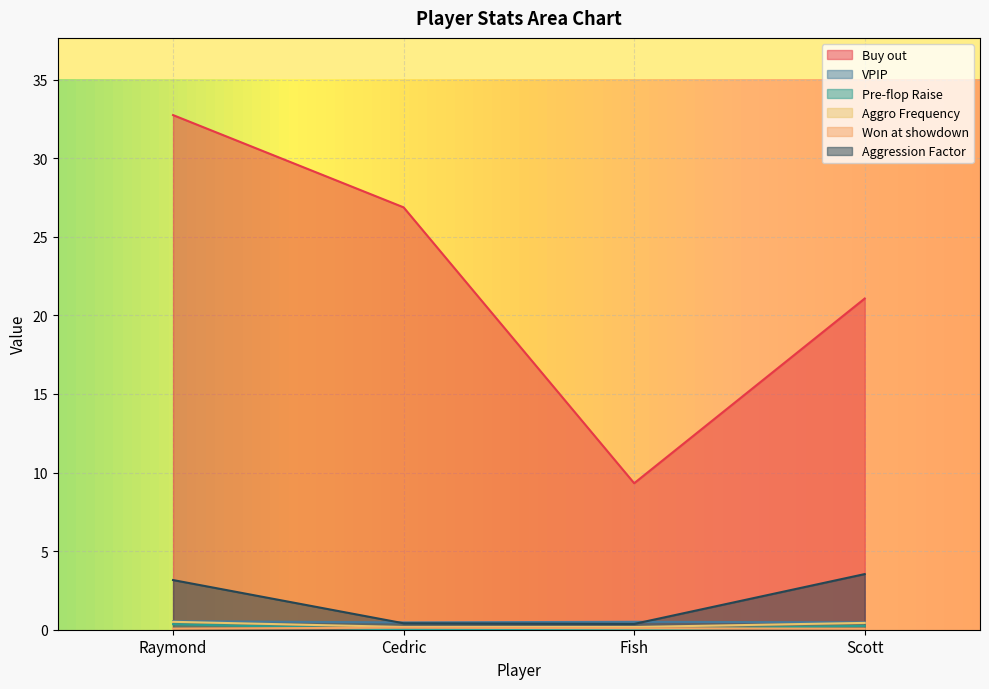

At which label does Pre-flop Raise reach its minimum?

Fish